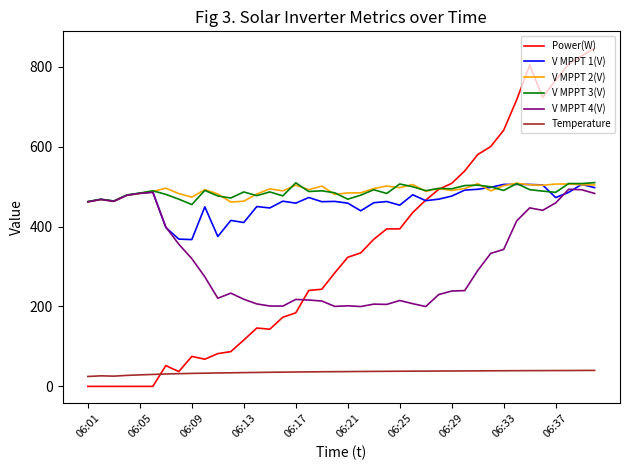

What is the sum of all Power(W) values?

13494.0